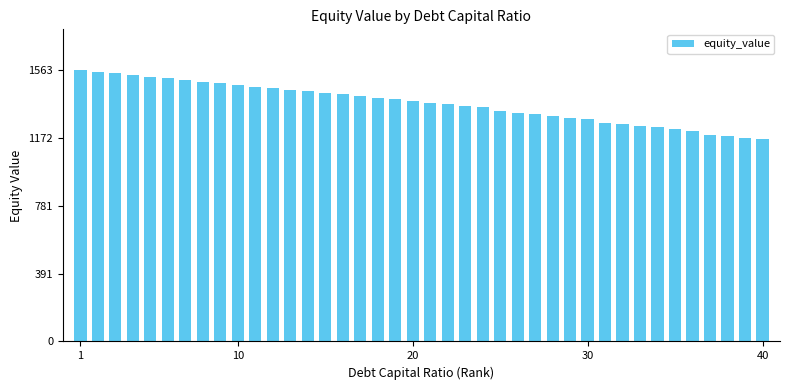

How many series are shown in this chart?

1